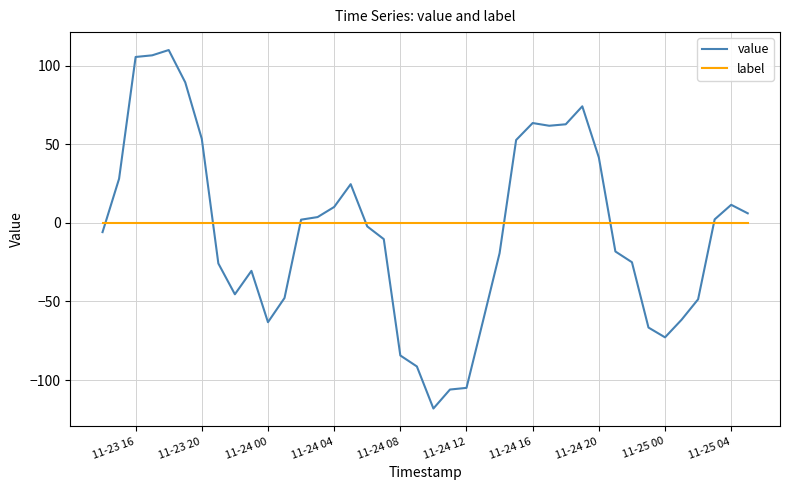

Rank the series by their average value, from highest to lowest.

label, value